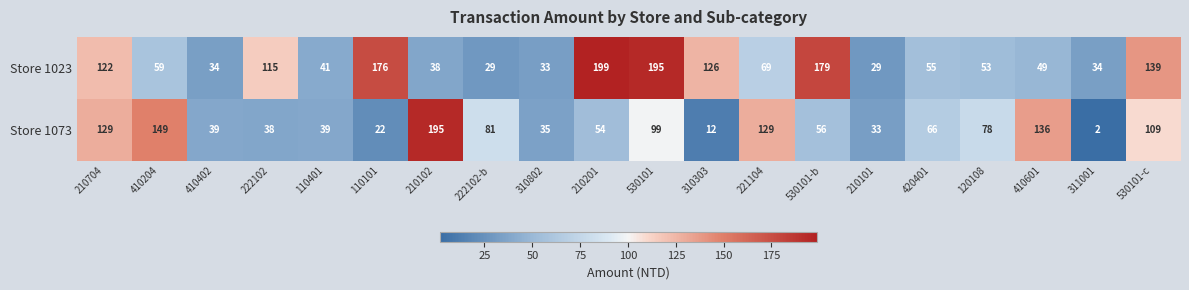

The Store 1023 series shows 126 at 310303. True or false?

True